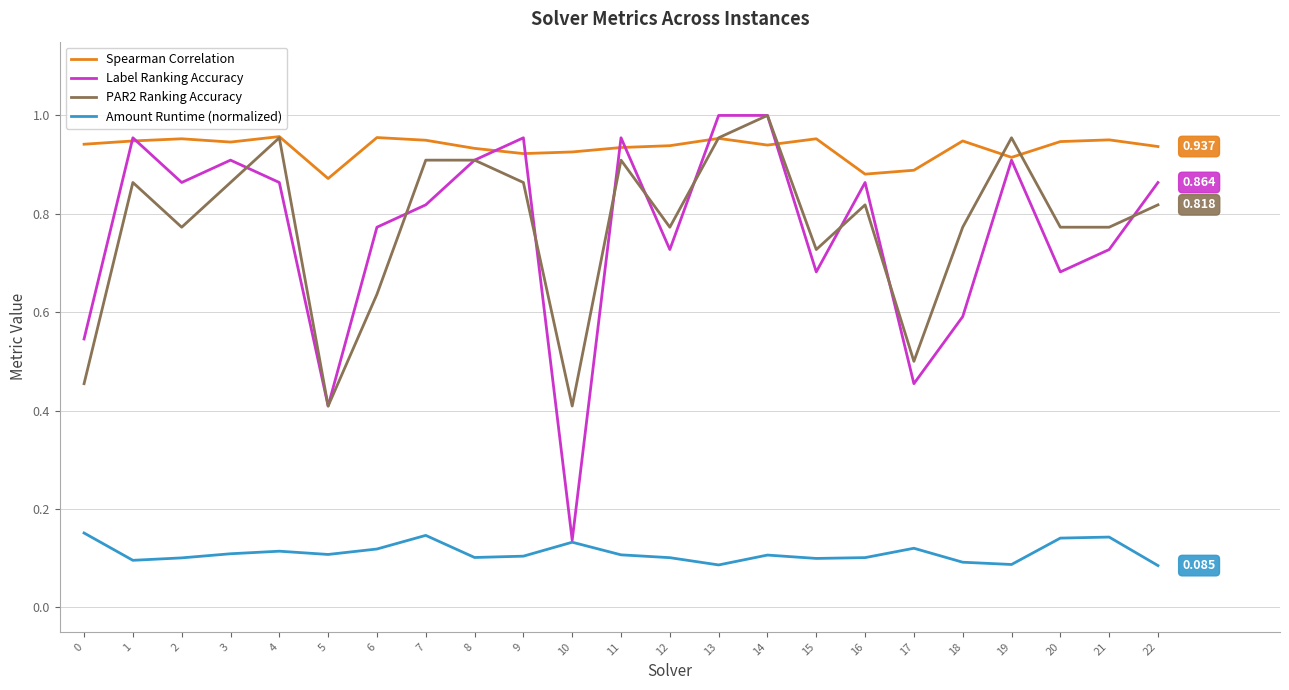

True or false: Spearman Correlation has a value of 0.9 at 19.

True